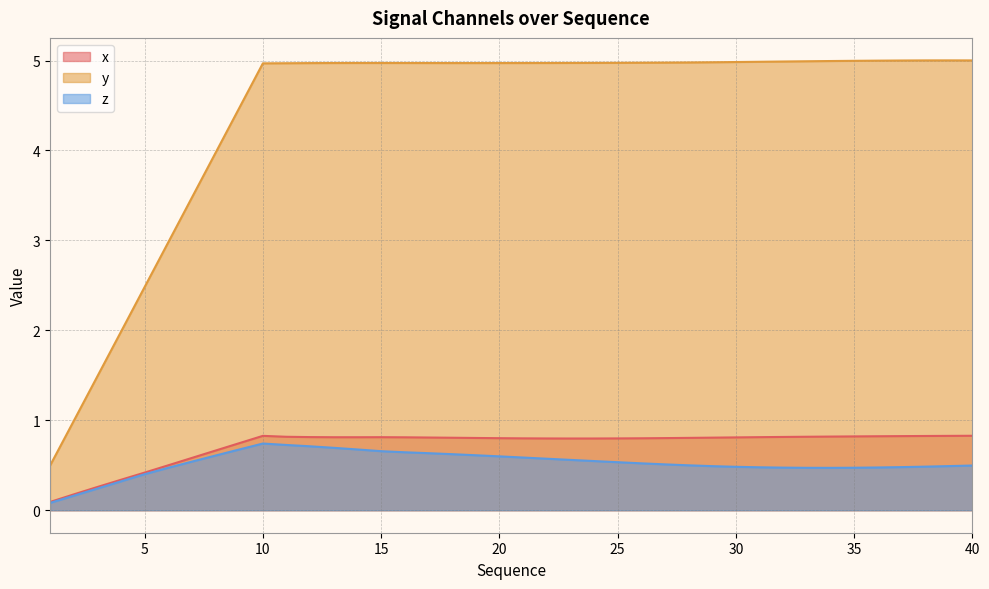

What is the maximum value shown in the chart?

5.0